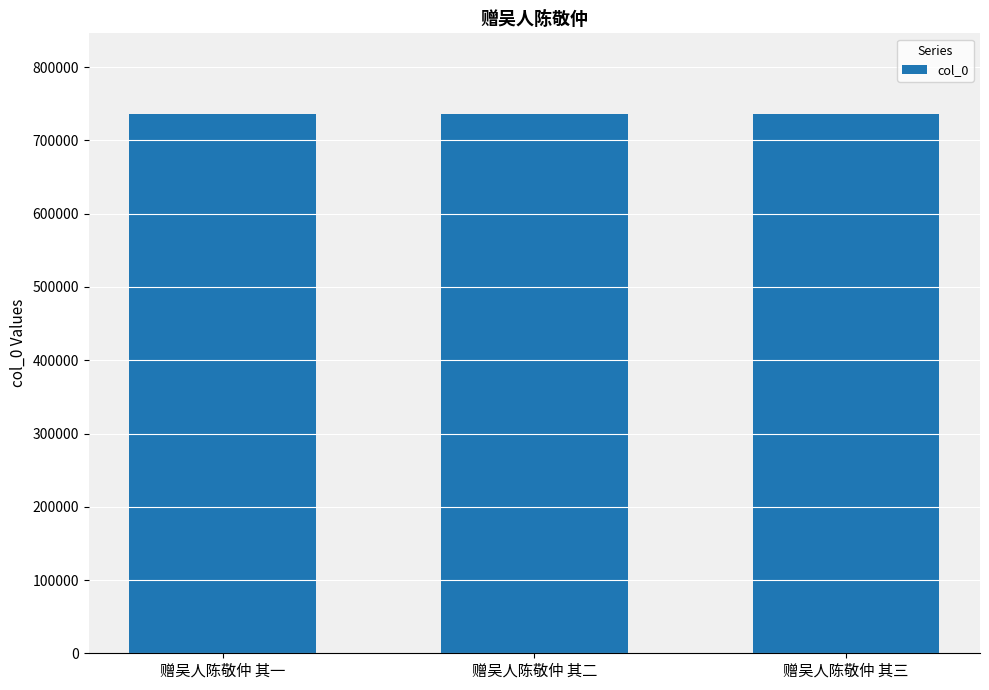

What is the difference between the second highest and minimum values?

1